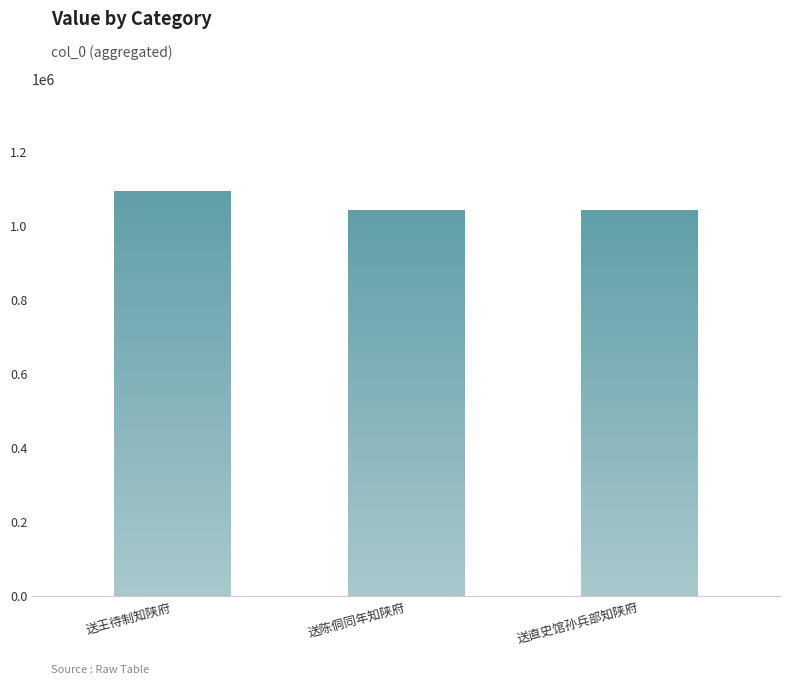

What is the smallest value displayed?

1042830